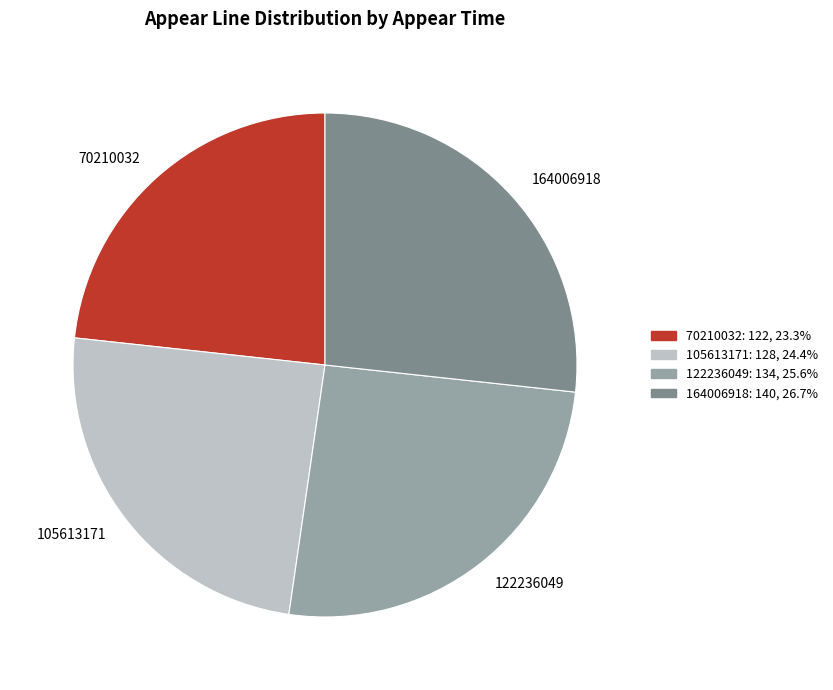

The 164006918 slice represents 27% of the pie. True or false?

True